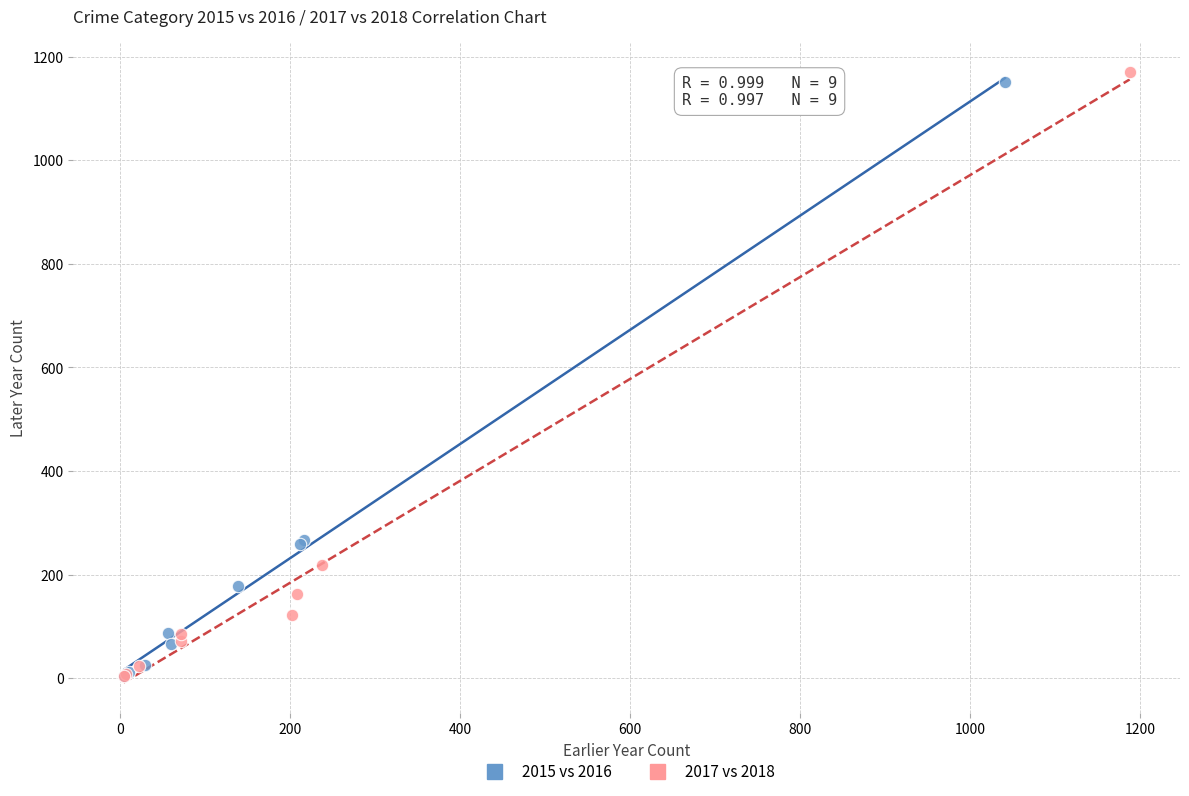

Which series has the largest Y range (max minus min)?

2017 vs 2018